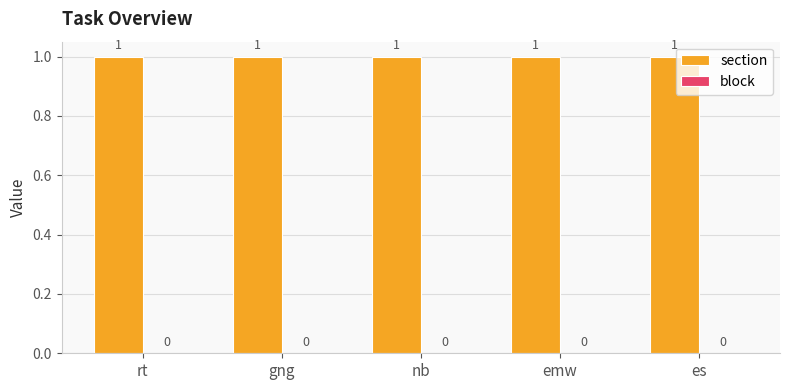

What are all the series names shown in the legend?

section, block